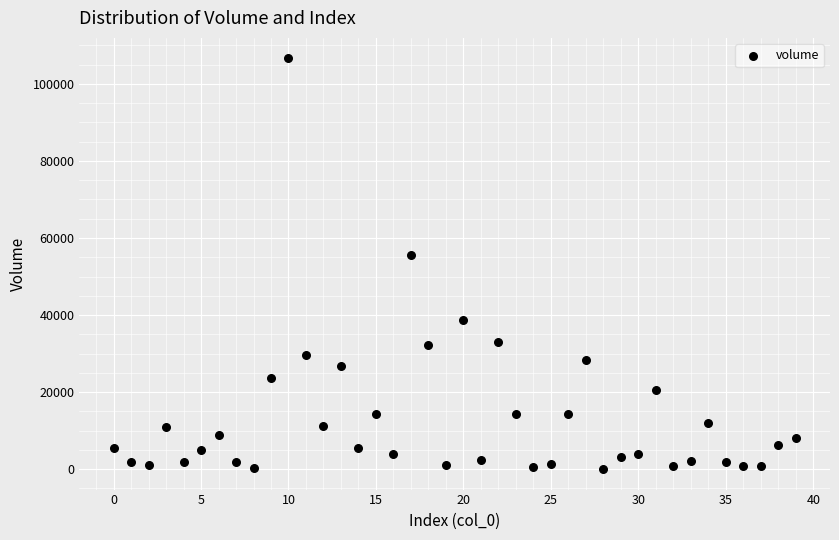

What Y value in the scatter plot is closest to 53319?

55496.2